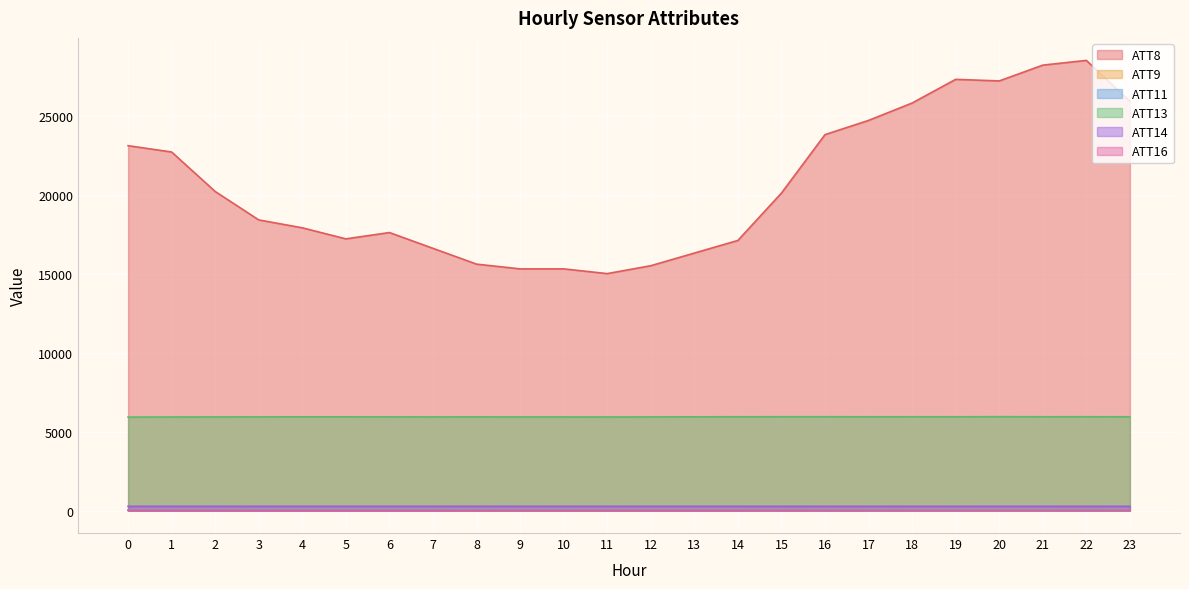

Which series changed the most between 12 and 23?

ATT8